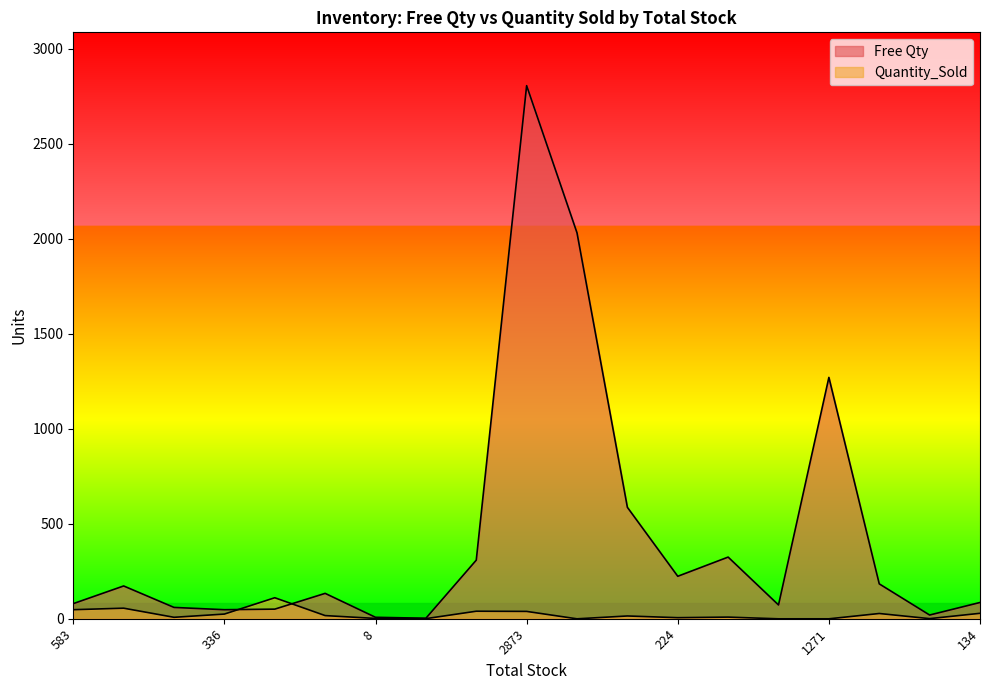

The Free Qty series shows 458 at 326. True or false?

False